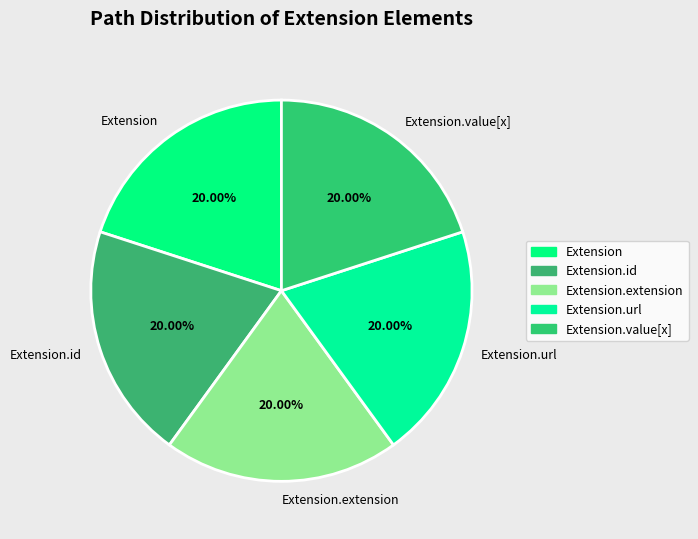

Does Extension.url represent more than half of the total?

No